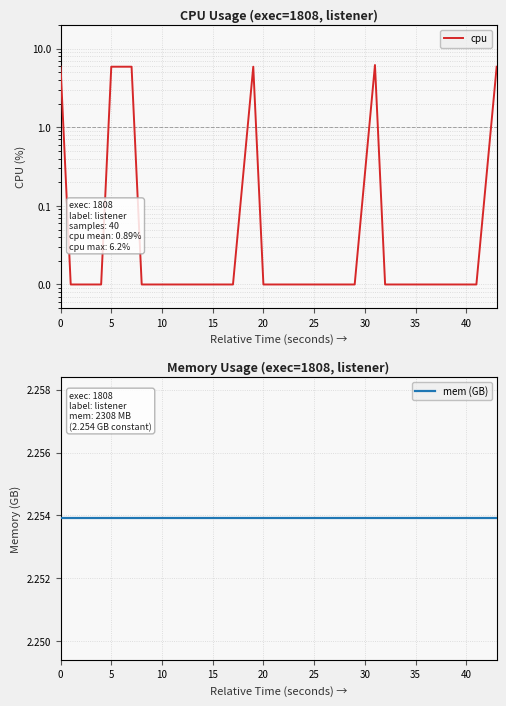

What is the sum of all cpu values?

36.0